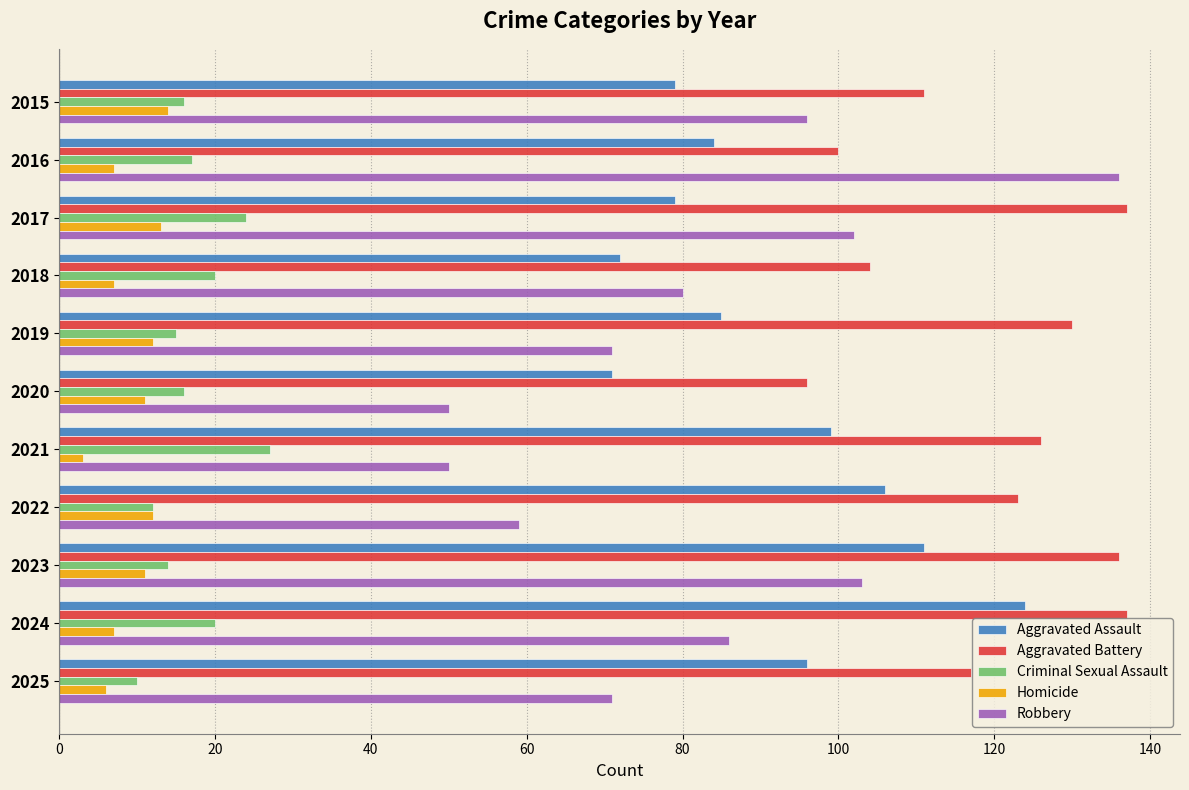

How many data points in Aggravated Assault are less than 85?

5